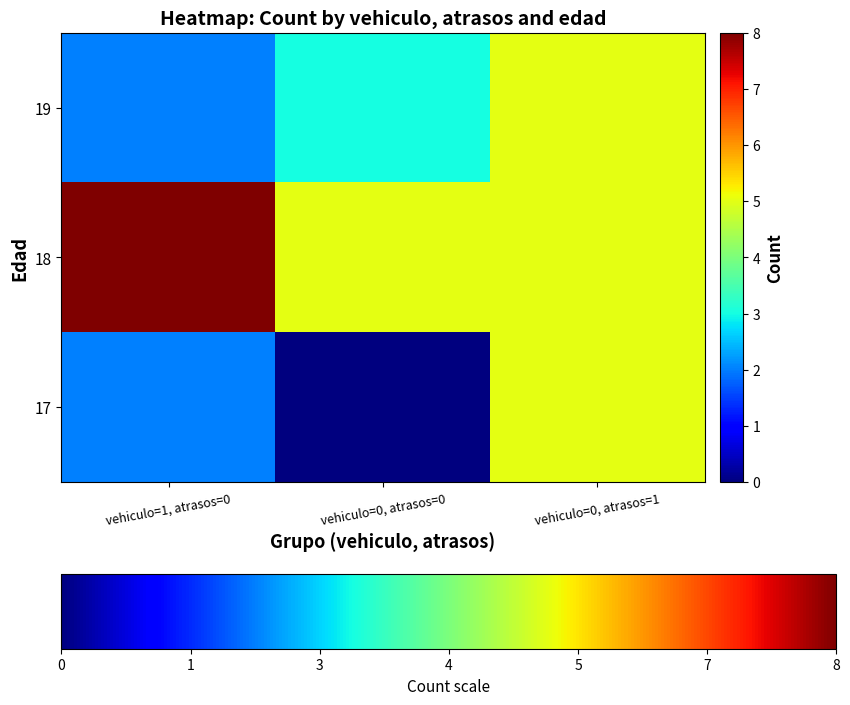

Which has a higher value, vehiculo=1, atrasos=0 or vehiculo=0, atrasos=1?

vehiculo=0, atrasos=1